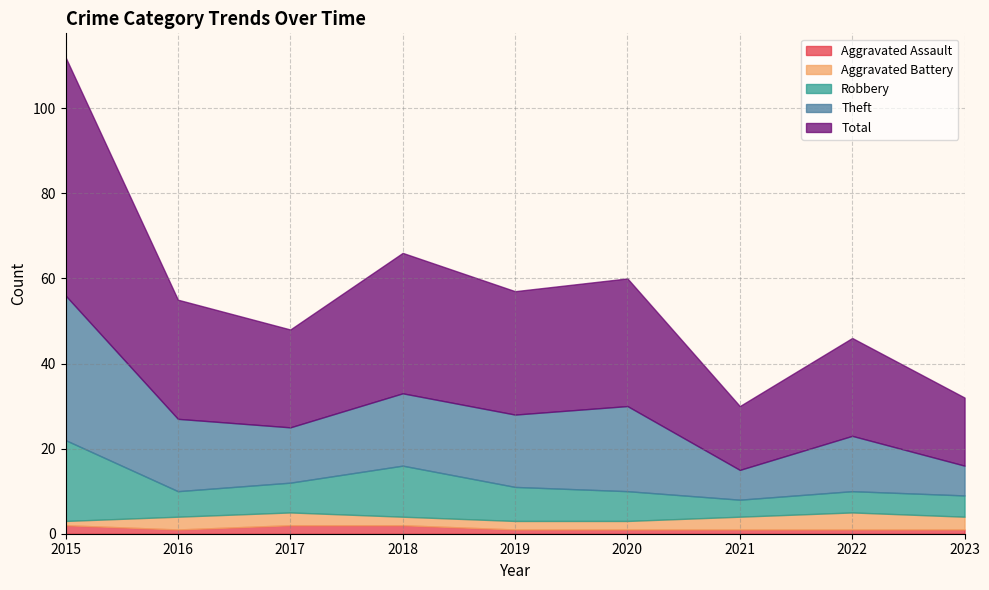

At which label does Aggravated Battery reach its minimum?

2015